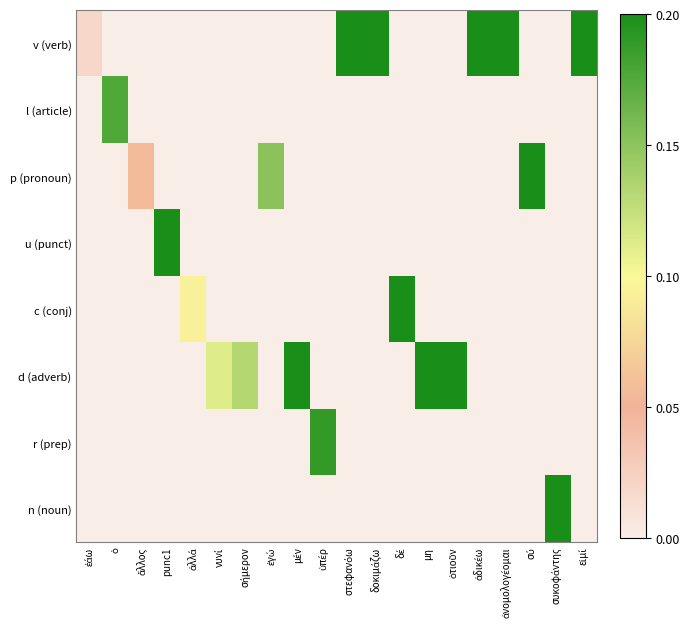

Between σήμερον and δοκιμάζω, which series saw the biggest shift?

v (verb)